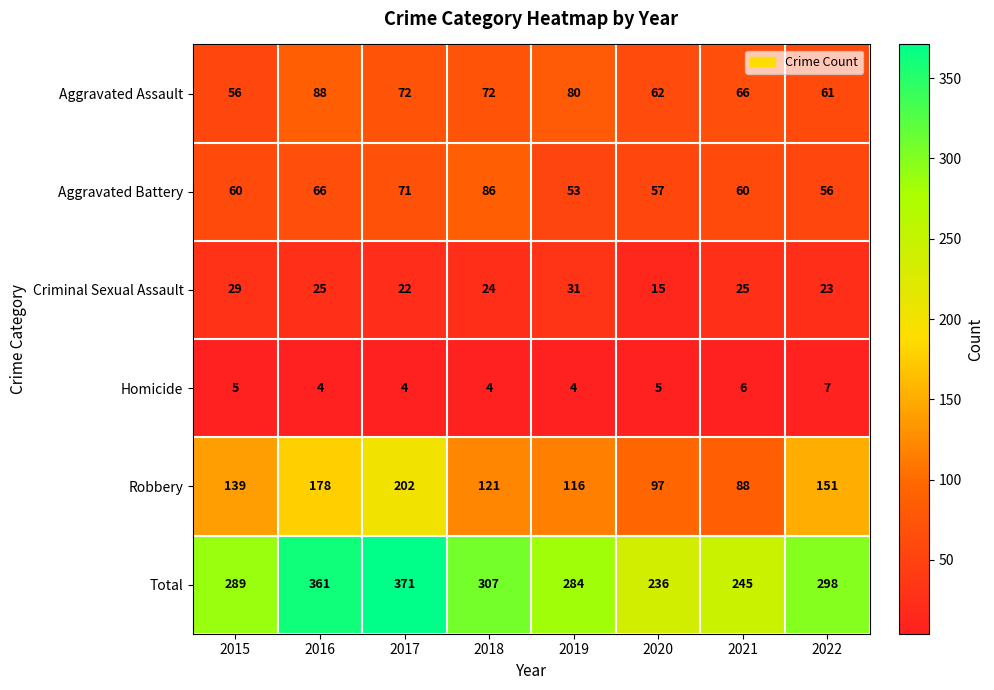

At which label does Total reach its peak?

2017